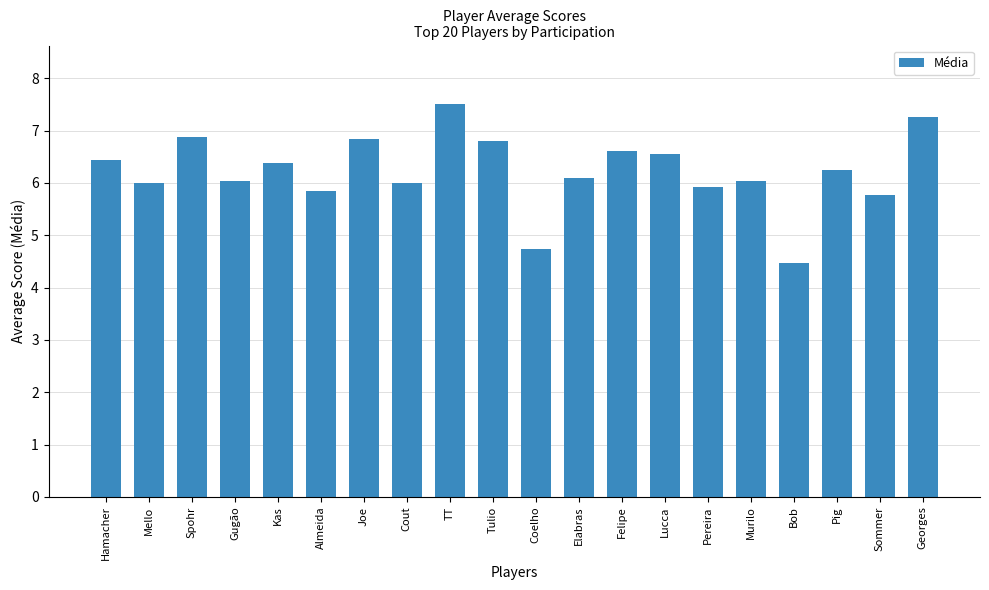

How many bars are there in total?

20